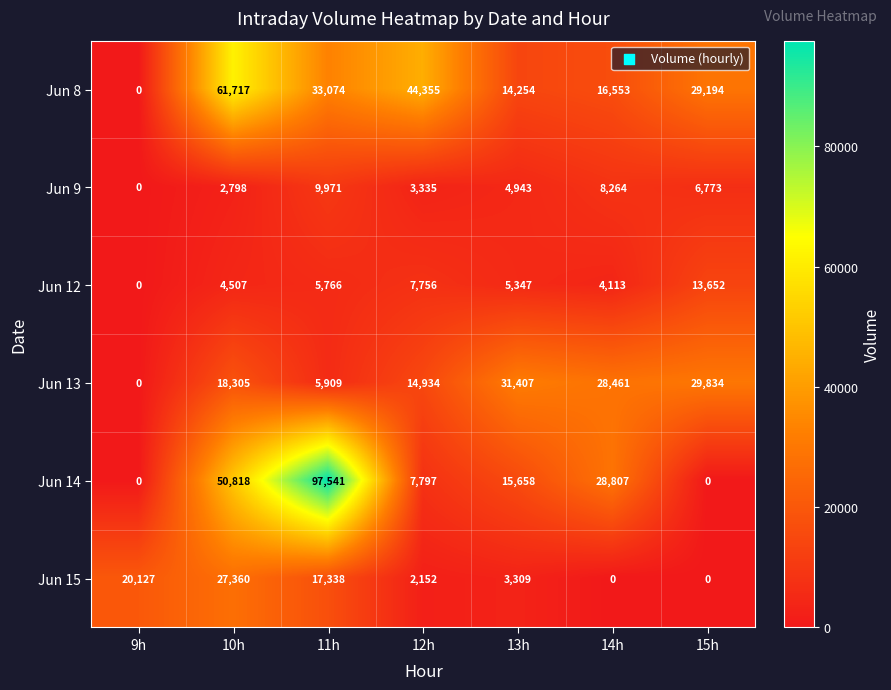

Which series changed the most between 9h and 13h?

Jun 13